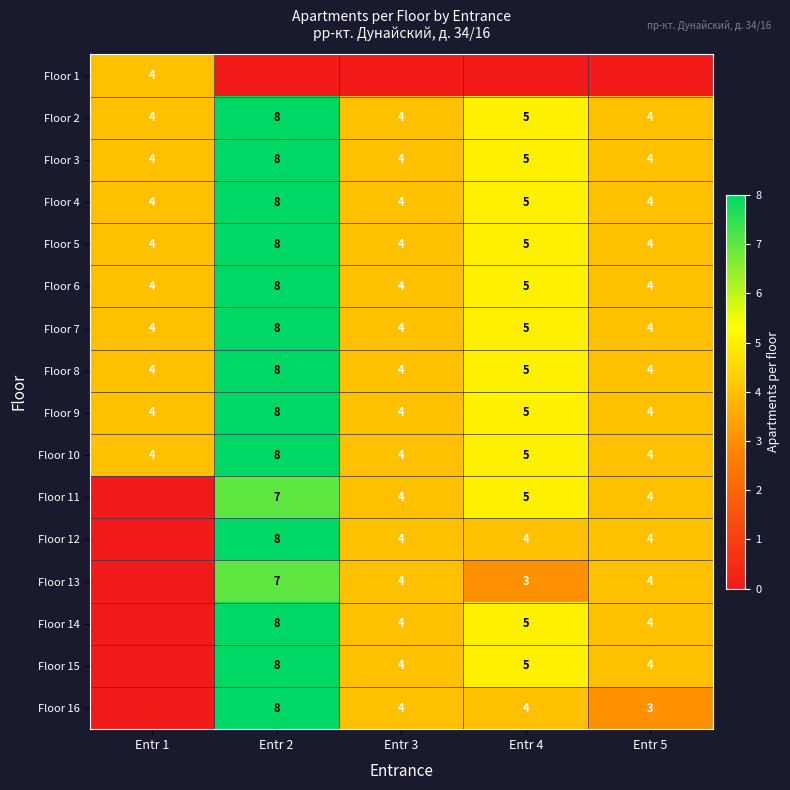

What is the spread (max minus min) of values at Entr 3?

4